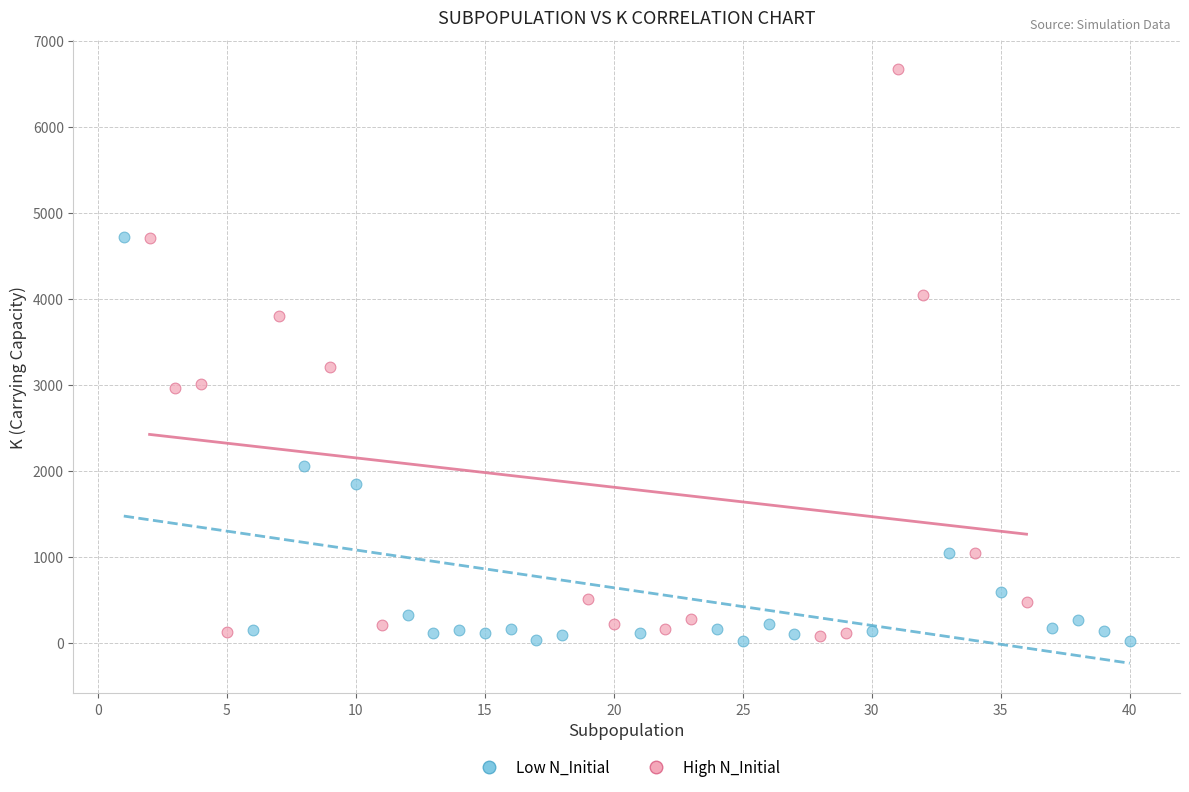

What are all the series names shown in the legend?

Low N_Initial, High N_Initial